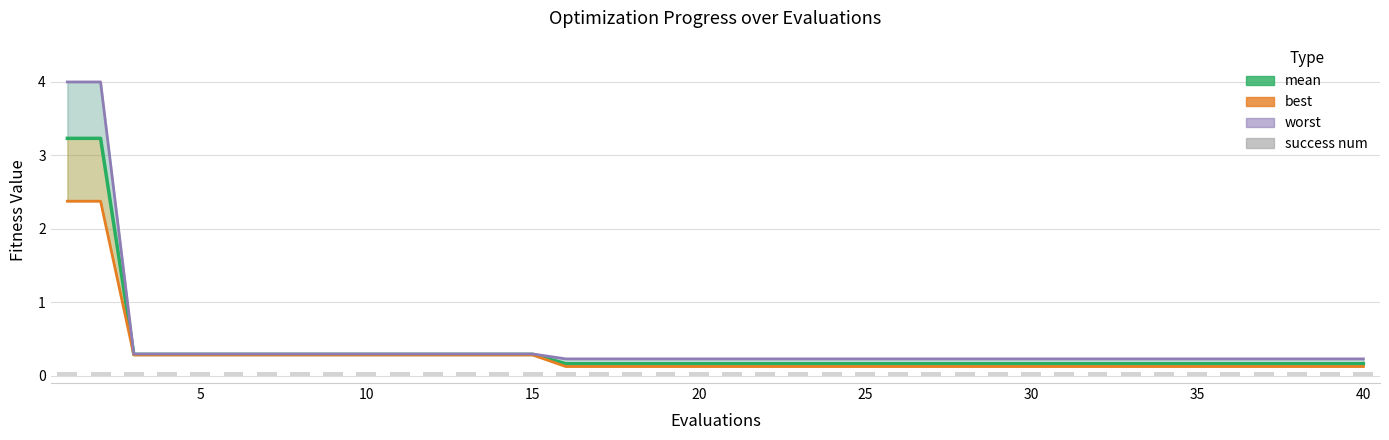

Which series has the widest spread of values?

worst